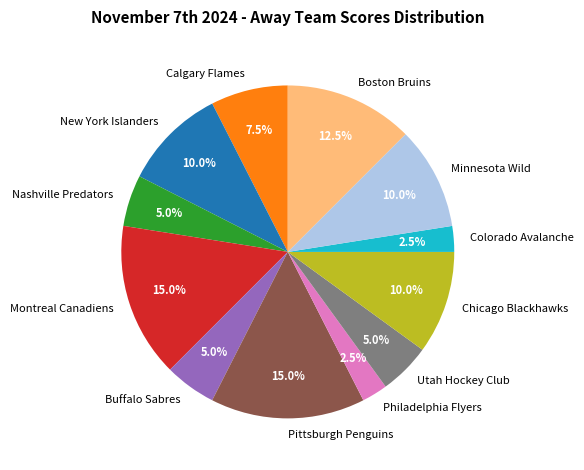

Which has a higher value, Pittsburgh Penguins or Utah Hockey Club?

Pittsburgh Penguins